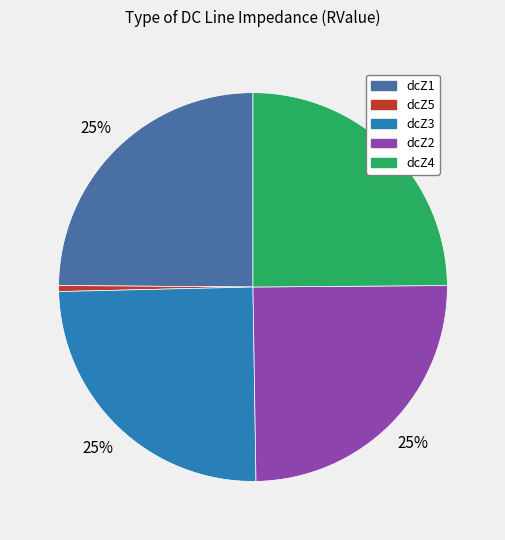

Which category has the smallest portion of the pie?

dcZ5